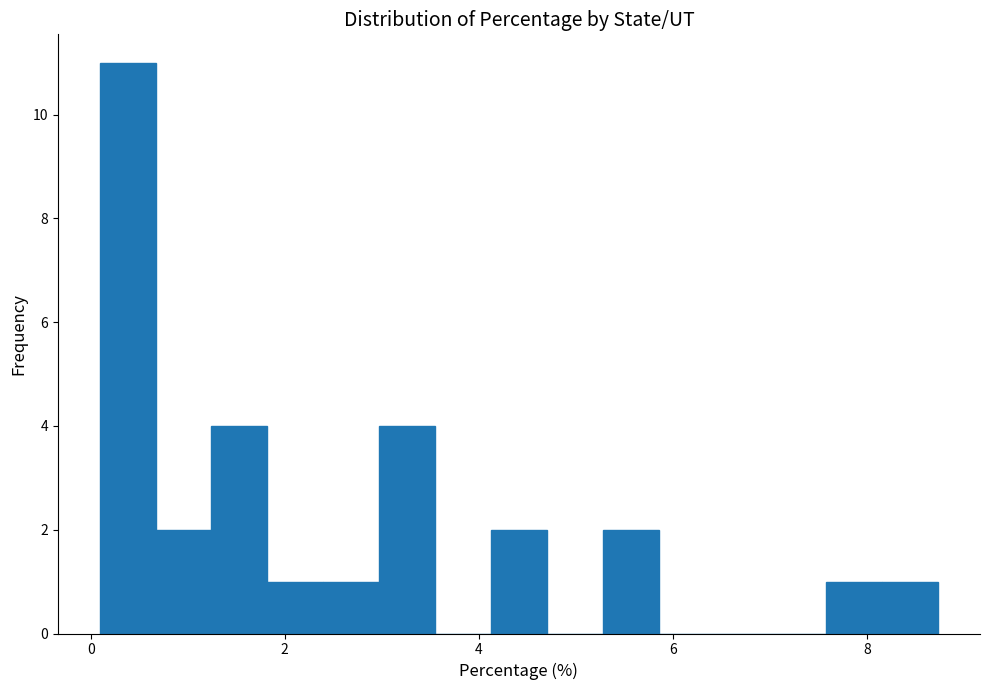

Around what value on the x-axis is the tallest bar? Give the approximate position of its centre, as read against the axis.

0.4